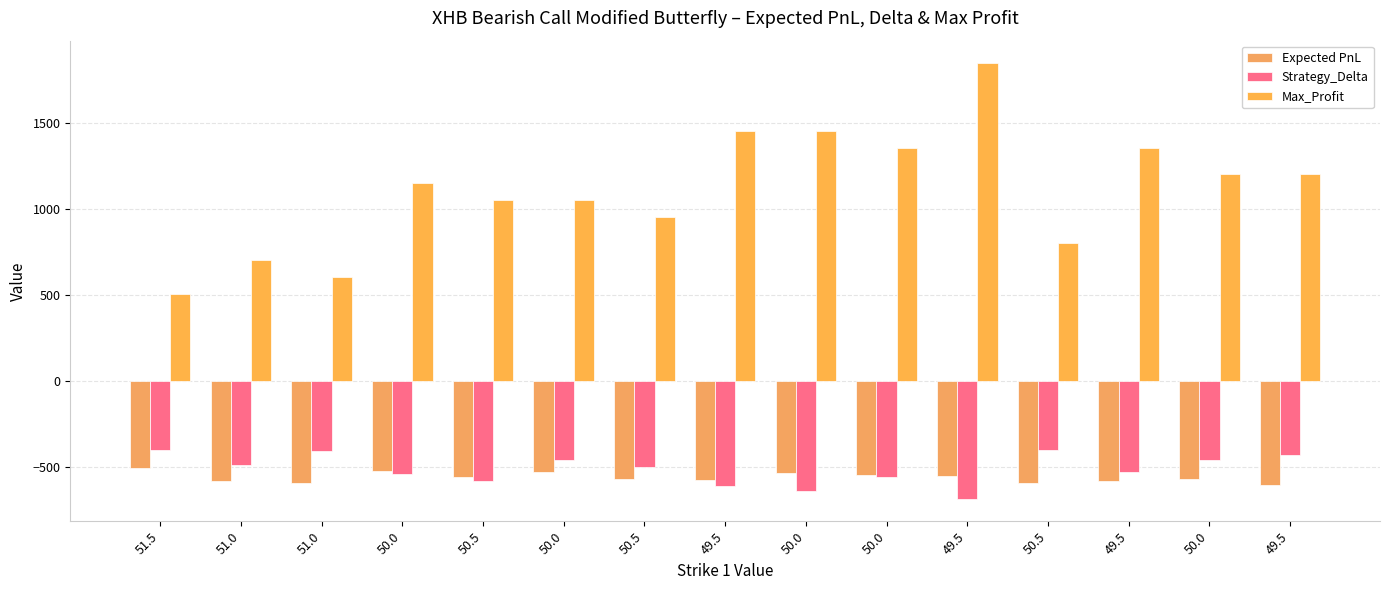

What is the greatest value displayed?

1855.0